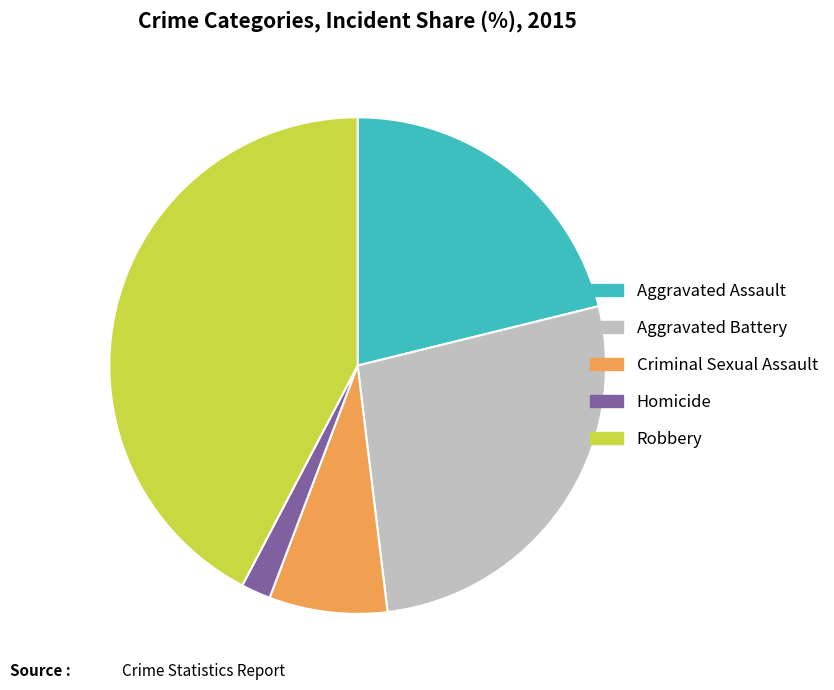

Which slice is the largest?

Robbery